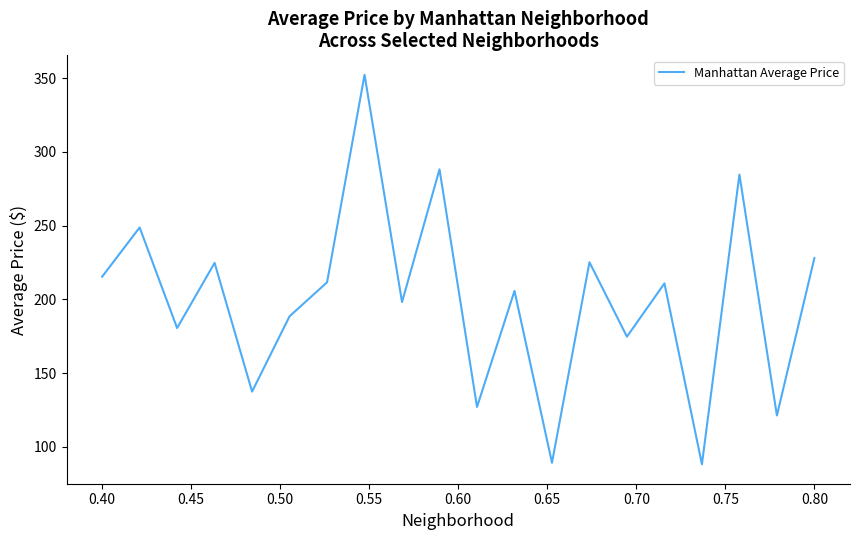

Does the chart display data point markers on the line(s)?

No